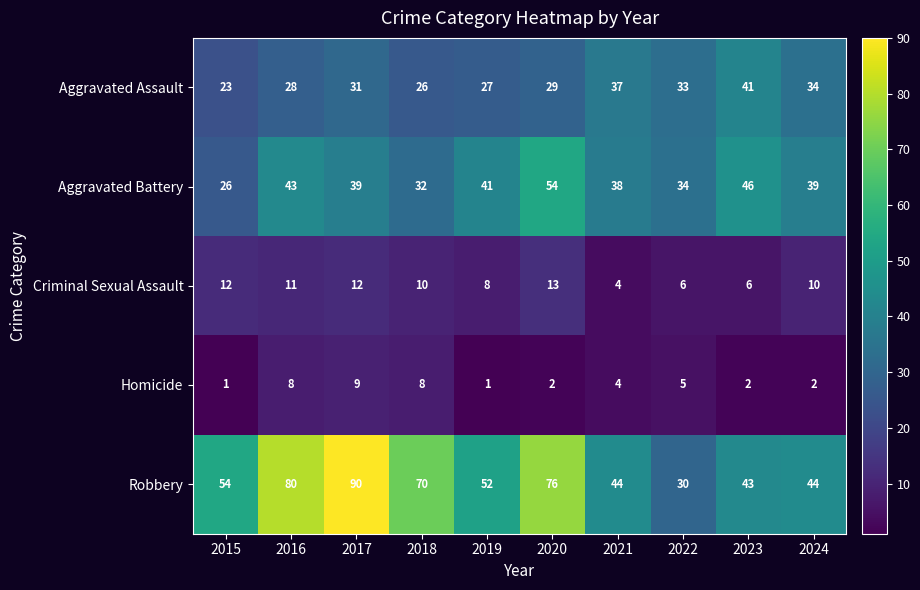

Is it true that Aggravated Battery equals 54 at 2020?

True